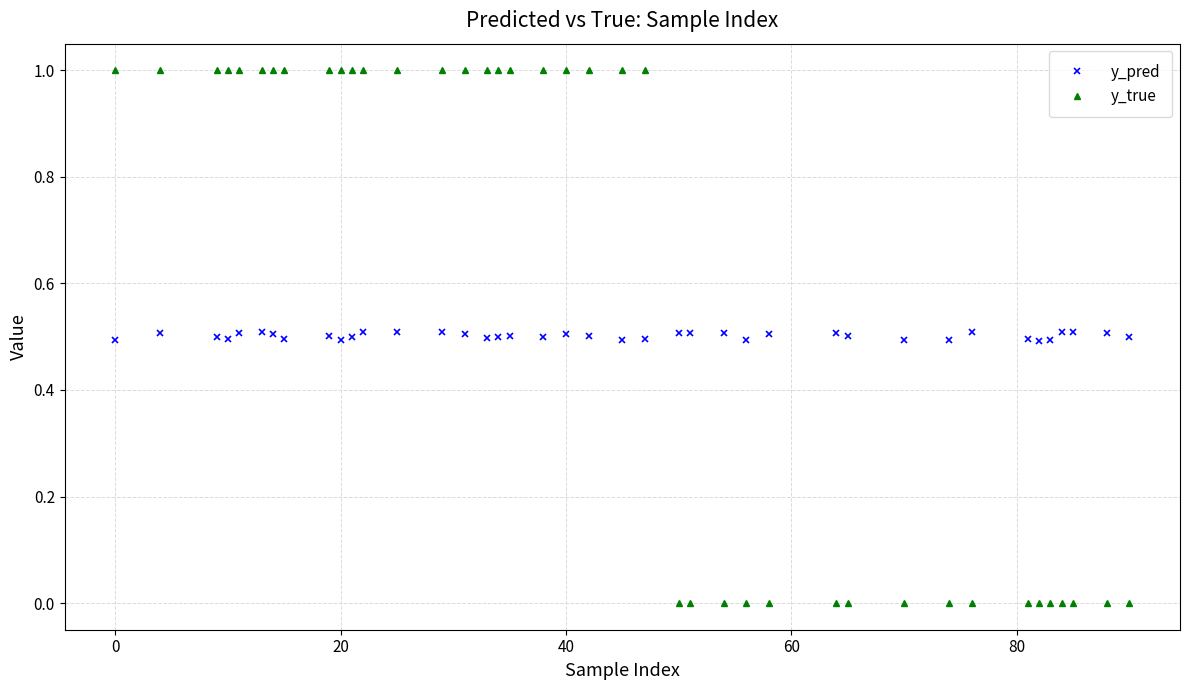

What is the greatest value displayed?

1.0